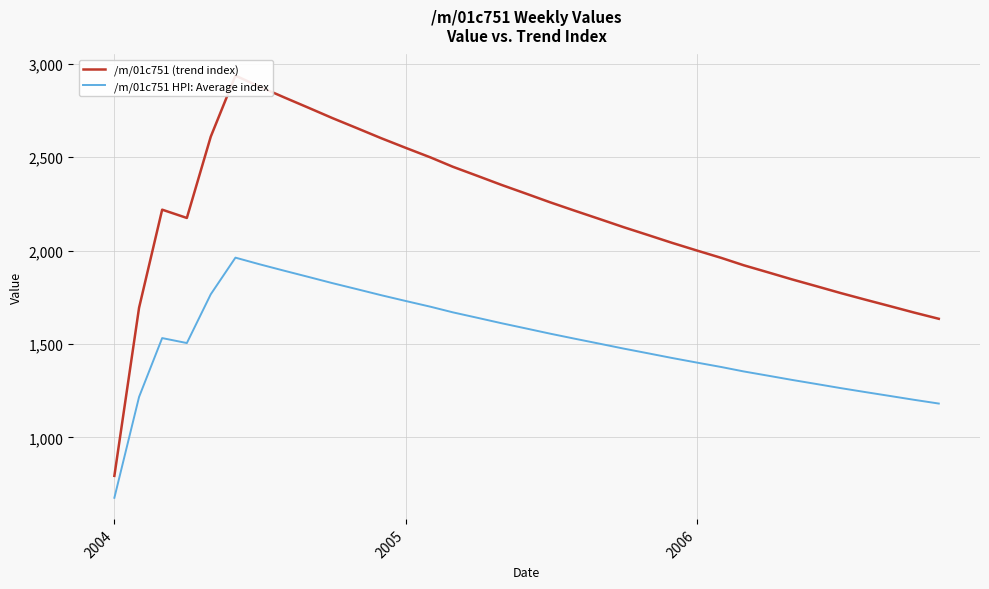

What is the lowest value of the /m/01c751 HPI: Average index series?

676.2